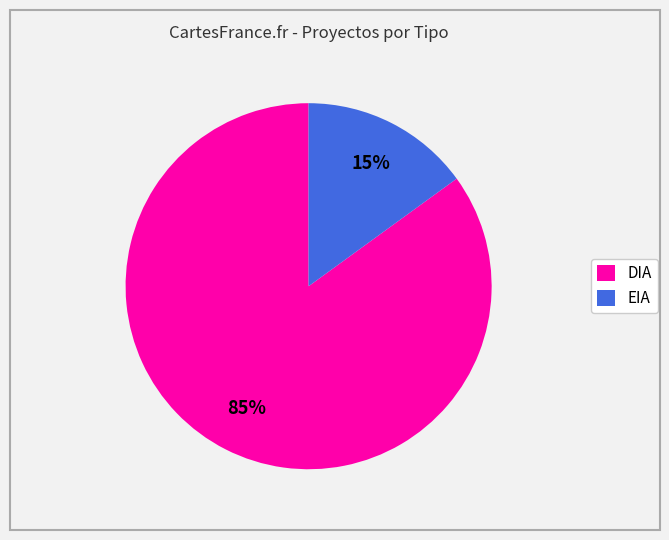

Rank the categories by value from highest to lowest.

DIA, EIA